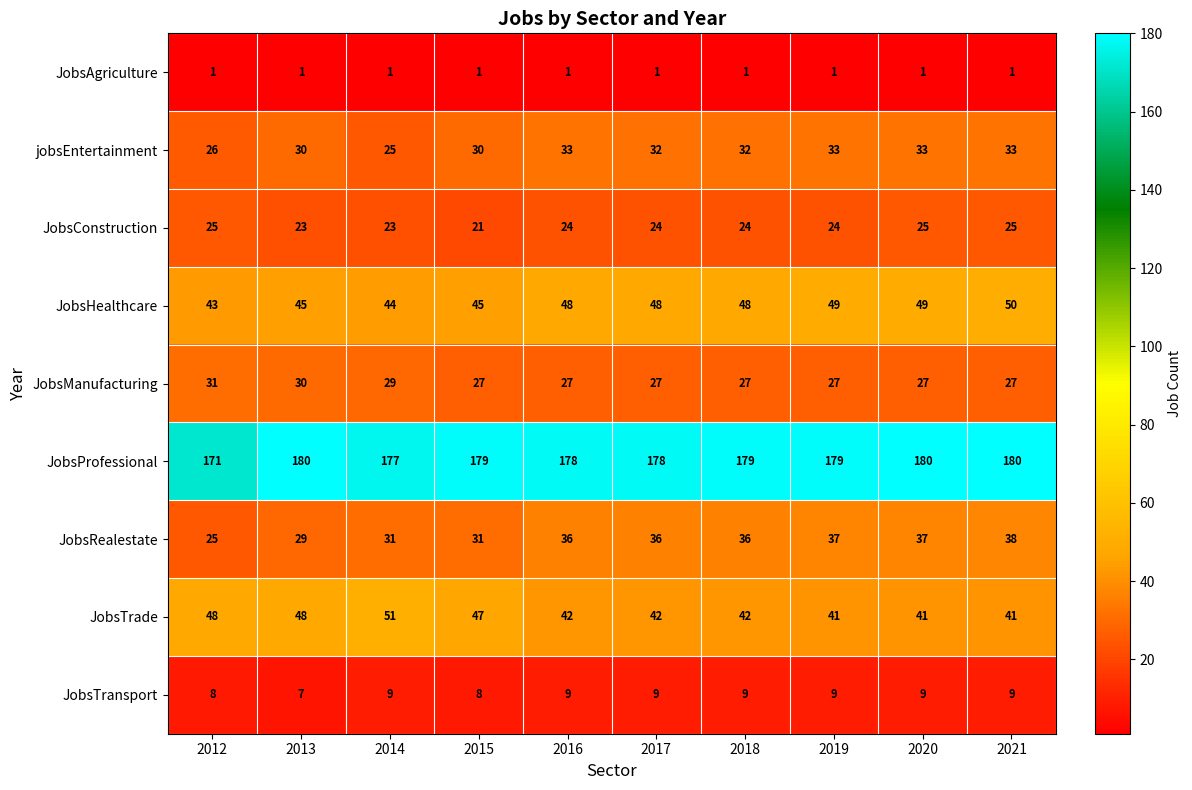

What is the lowest value of the JobsRealestate series?

25